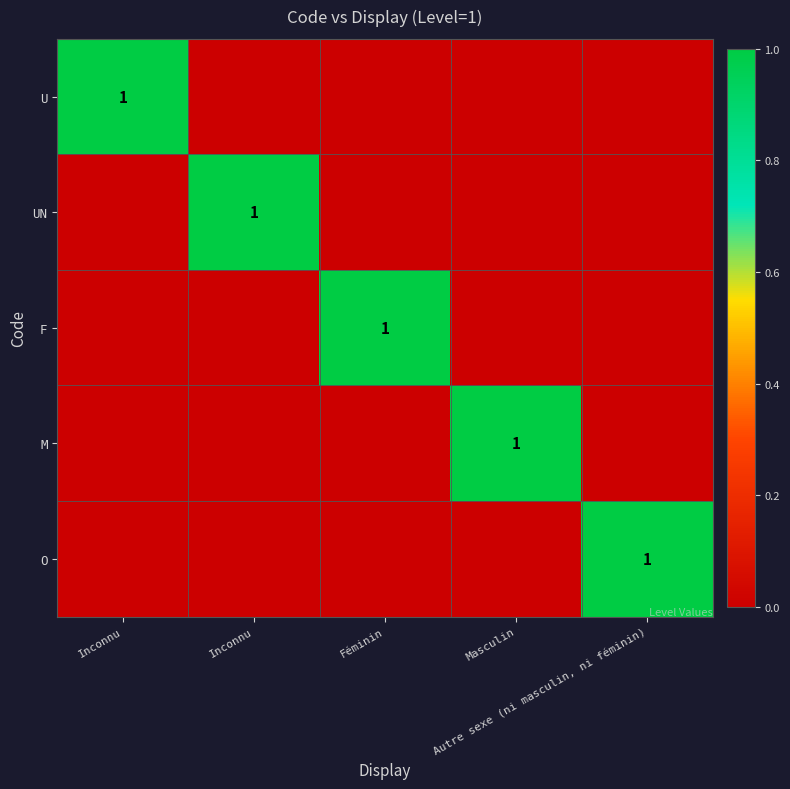

What is the sum of all UN values?

1